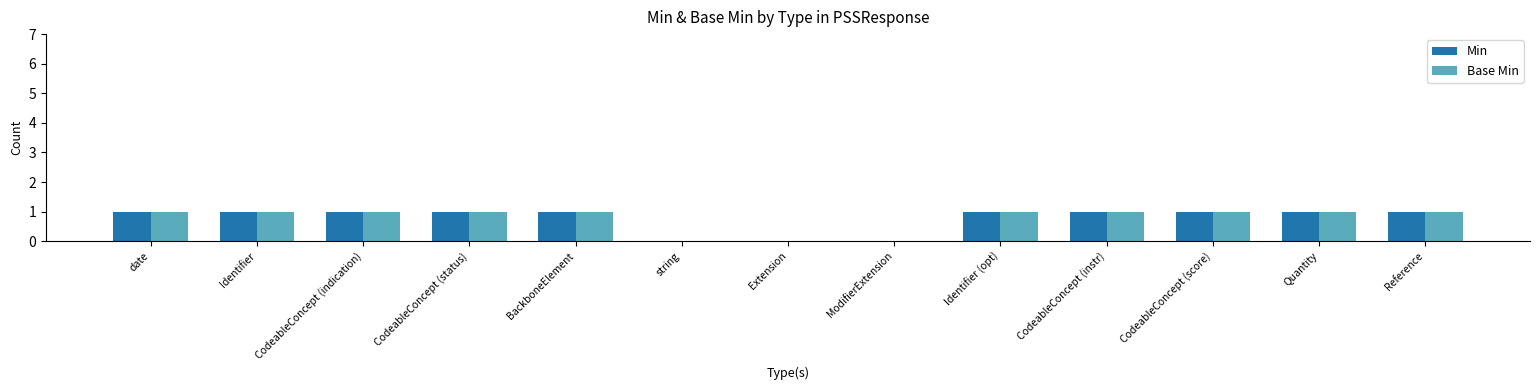

Reading left to right, what are all the values shown in this chart?

Min: 1	1	1	1	1	0	0	0	1	1	1	1	1
Base Min: 1	1	1	1	1	0	0	0	1	1	1	1	1